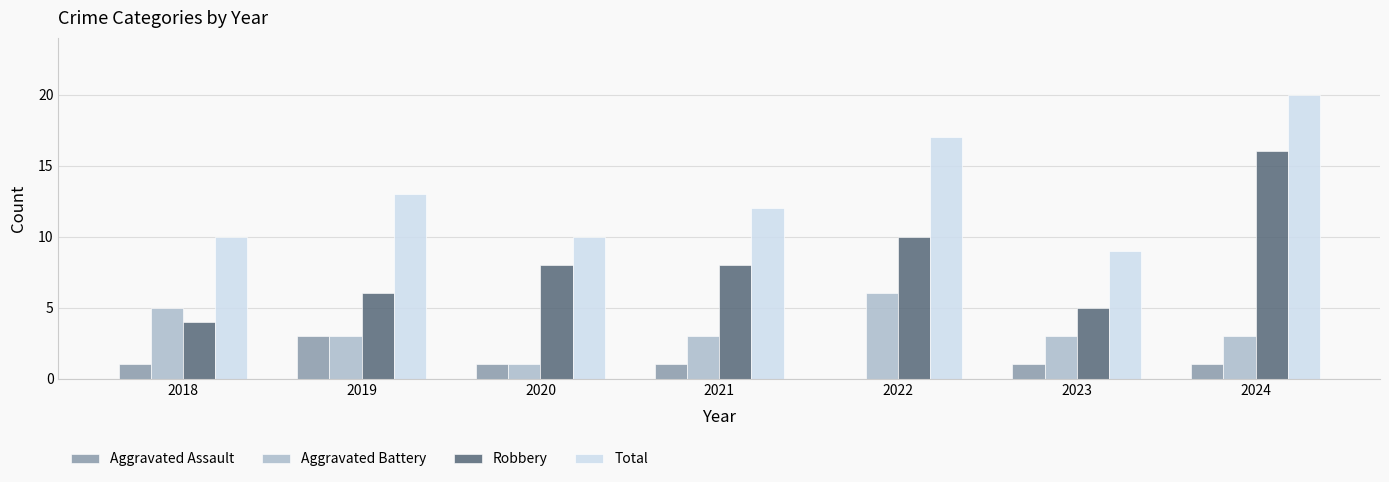

Which series changed the most between 2019 and 2023?

Total